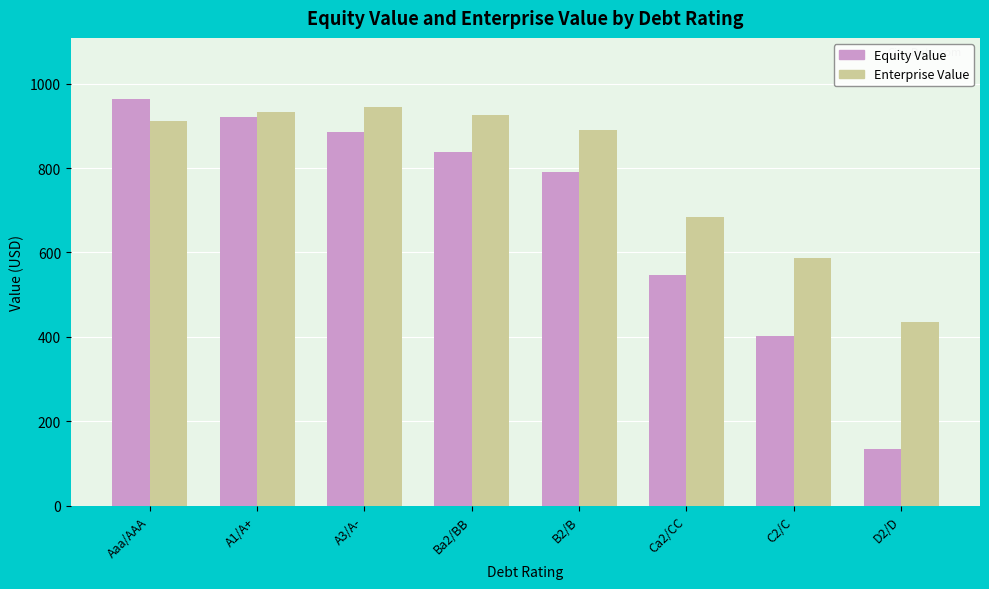

What position from the left is Aaa/AAA?

1